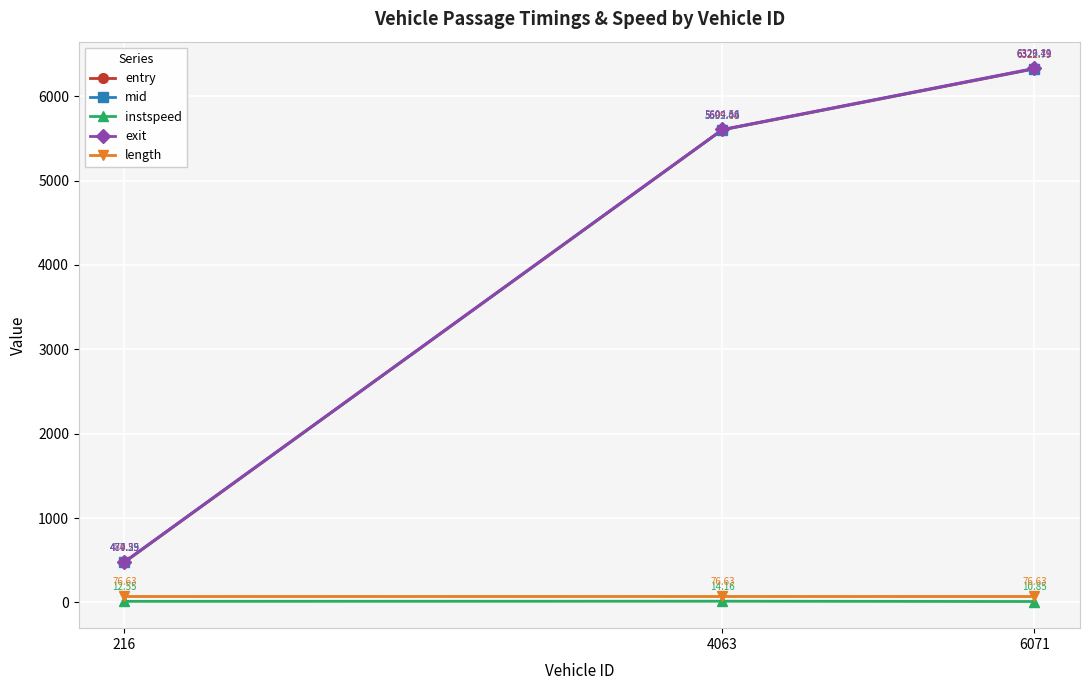

Which series has the widest spread of values?

exit